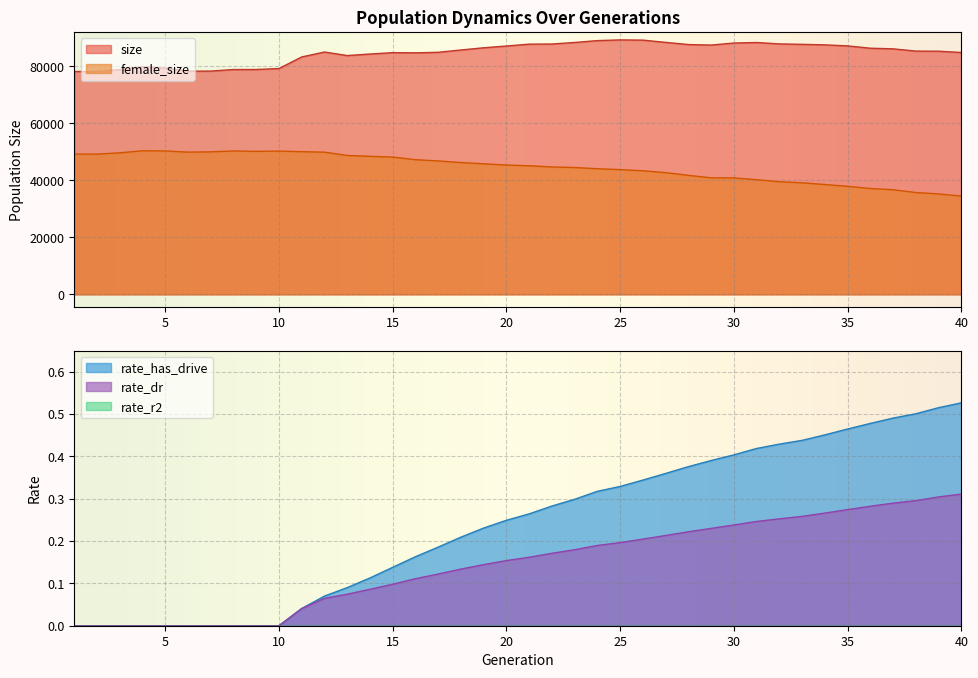

True or false: size and female_size intersect in this chart.

False